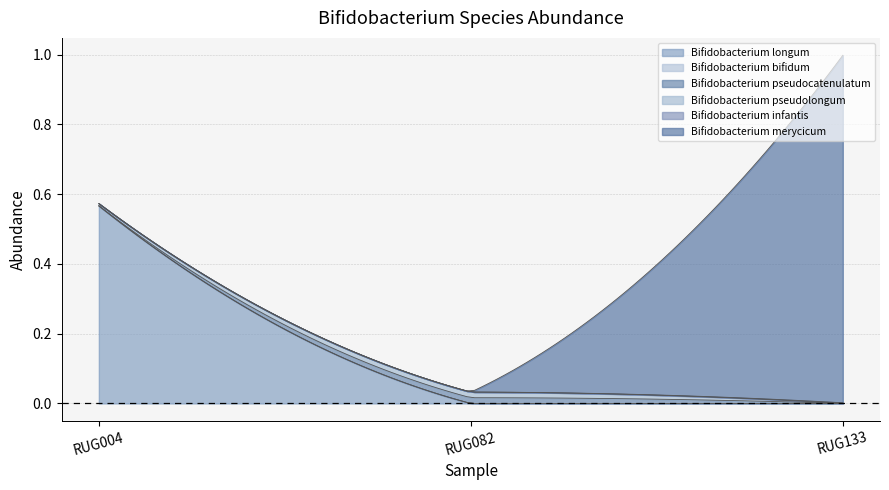

Where is 20-s__Bifidobacterium bifidum nearest to the value 0?

RUG133.fasta